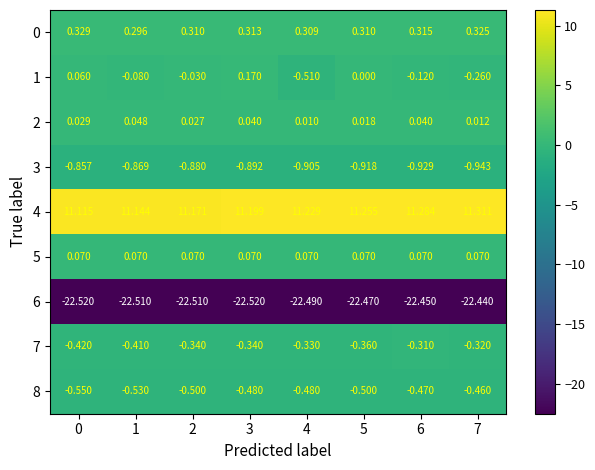

How many categories are shown in the chart?

8